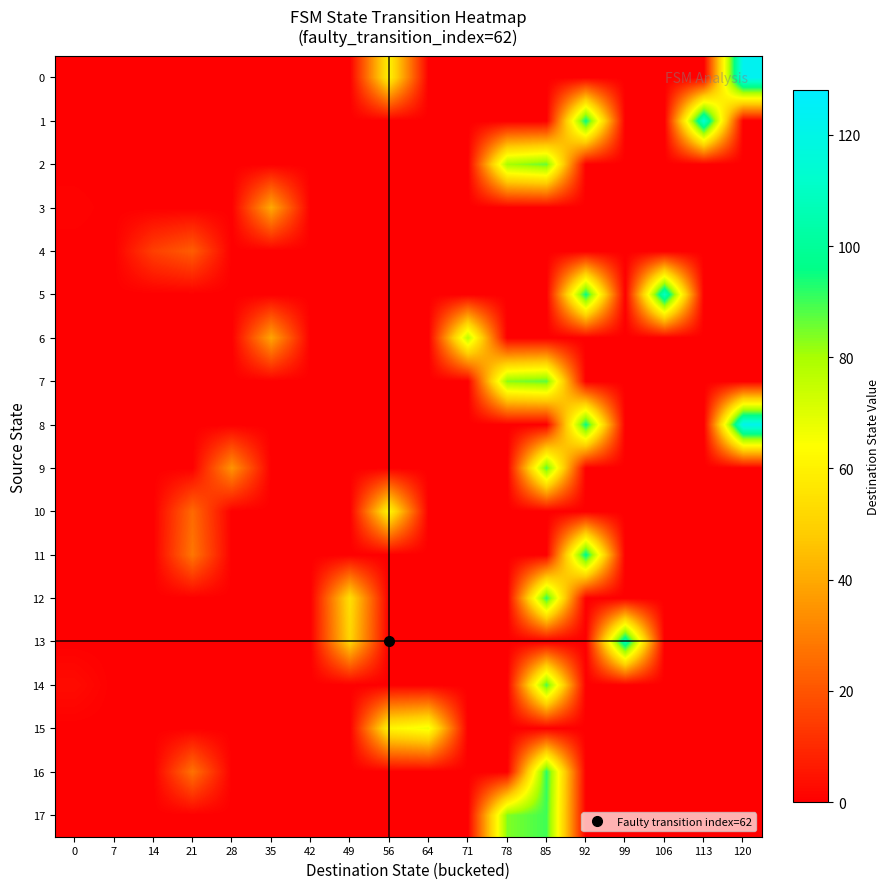

Reading left to right, what are all the values shown in this chart?

0: 0=0	7=0	14=0	21=0	28=0	35=0	42=0	49=0	56=60	64=0	71=0	78=0	85=0	92=0	99=0	106=0	113=0	120=123
1: 0=0	7=0	14=0	21=0	28=0	35=0	42=0	49=0	56=0	64=0	71=0	78=0	85=0	92=96	99=0	106=0	113=114	120=0
2: 0=0	7=0	14=0	21=0	28=0	35=0	42=0	49=0	56=0	64=0	71=0	78=80	85=86	92=0	99=0	106=0	113=0	120=0
3: 0=1	7=0	14=0	21=0	28=0	35=40	42=0	49=0	56=0	64=0	71=0	78=0	85=0	92=0	99=0	106=0	113=0	120=0
4: 0=0	7=0	14=15	21=22	28=0	35=0	42=0	49=0	56=0	64=0	71=0	78=0	85=0	92=0	99=0	106=0	113=0	120=0
5: 0=0	7=0	14=0	21=0	28=0	35=0	42=0	49=0	56=0	64=0	71=0	78=0	85=0	92=96	99=0	106=110	113=0	120=0
6: 0=0	7=0	14=0	21=0	28=0	35=39	42=0	49=0	56=0	64=0	71=77	78=0	85=0	92=0	99=0	106=0	113=0	120=0
7: 0=0	7=0	14=0	21=0	28=0	35=0	42=0	49=0	56=0	64=0	71=0	78=83	85=87	92=0	99=0	106=0	113=0	120=0
8: 0=0	7=0	14=0	21=0	28=0	35=0	42=0	49=0	56=0	64=0	71=0	78=0	85=0	92=96	99=0	106=0	113=0	120=122
9: 0=0	7=0	14=0	21=0	28=35	35=0	42=0	49=0	56=0	64=0	71=0	78=0	85=88	92=0	99=0	106=0	113=0	120=0
10: 0=0	7=0	14=0	21=25	28=0	35=0	42=0	49=0	56=62	64=0	71=0	78=0	85=0	92=0	99=0	106=0	113=0	120=0
11: 0=0	7=0	14=0	21=28	28=0	35=0	42=0	49=0	56=0	64=0	71=0	78=0	85=0	92=98	99=0	106=0	113=0	120=0
12: 0=0	7=0	14=0	21=0	28=0	35=0	42=0	49=54	56=0	64=0	71=0	78=0	85=92	92=0	99=0	106=0	113=0	120=0
13: 0=0	7=0	14=0	21=0	28=0	35=0	42=0	49=51	56=0	64=0	71=0	78=0	85=0	92=0	99=106	106=0	113=0	120=0
14: 0=3	7=0	14=0	21=0	28=0	35=0	42=0	49=0	56=0	64=0	71=0	78=0	85=89	92=0	99=0	106=0	113=0	120=0
15: 0=0	7=0	14=0	21=0	28=0	35=0	42=0	49=0	56=61	64=67	71=0	78=0	85=0	92=0	99=0	106=0	113=0	120=0
16: 0=0	7=0	14=0	21=27	28=0	35=0	42=0	49=0	56=0	64=0	71=0	78=0	85=92	92=0	99=0	106=0	113=0	120=0
17: 0=0	7=0	14=0	21=0	28=0	35=0	42=0	49=0	56=0	64=0	71=0	78=84	85=90	92=0	99=0	106=0	113=0	120=0